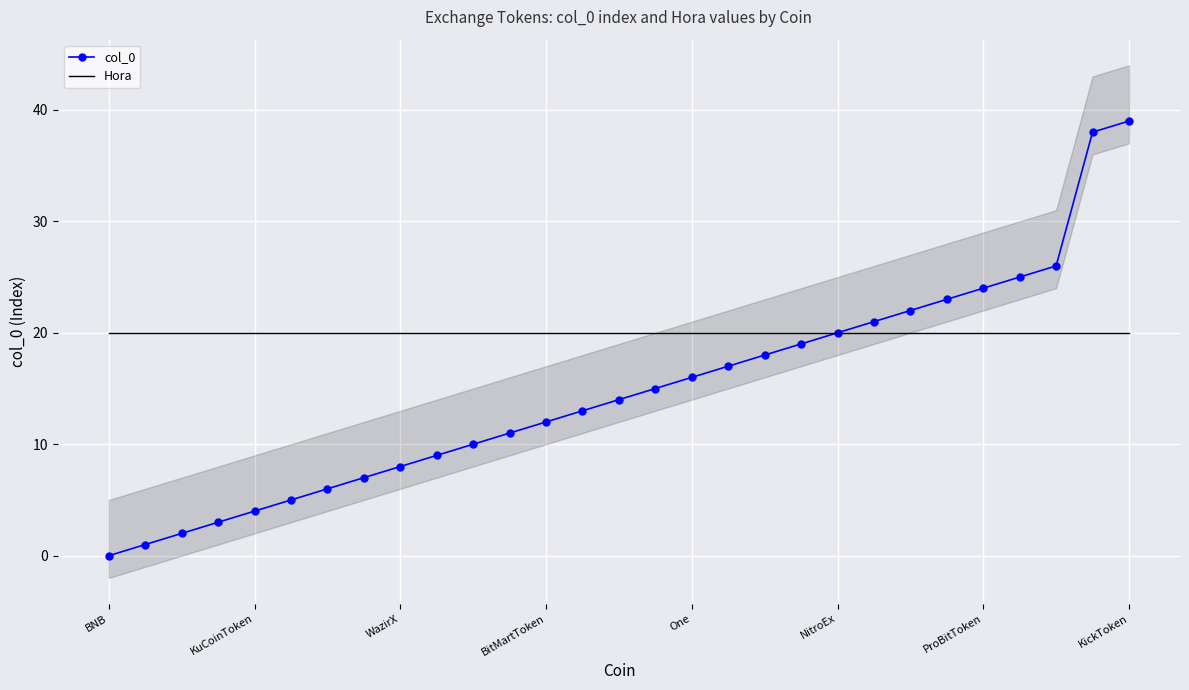

What is the highest value of the Hora series?

20